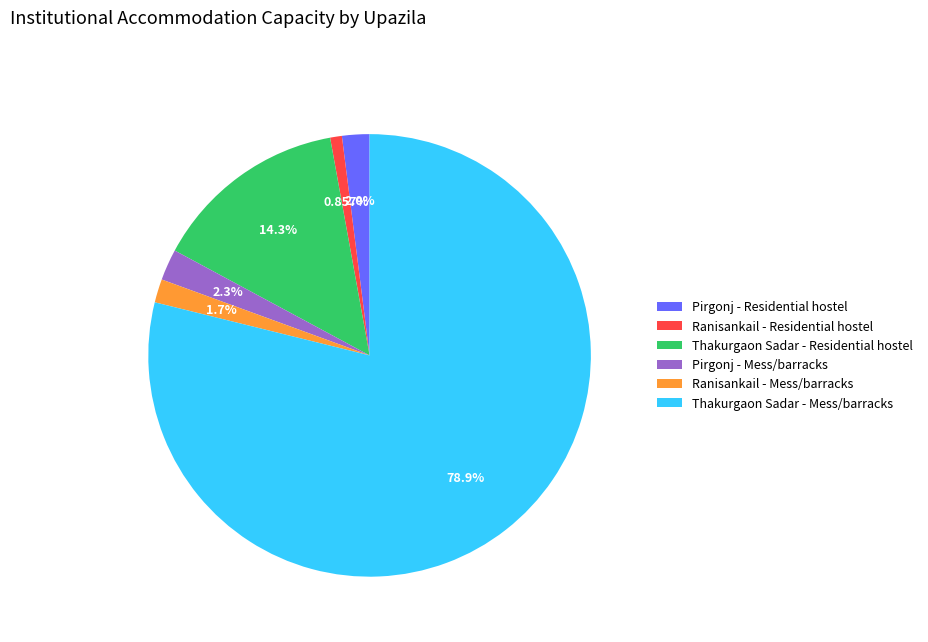

Do Ranisankail - Mess/barracks and Ranisankail - Residential hostel together represent more than half of the pie?

No